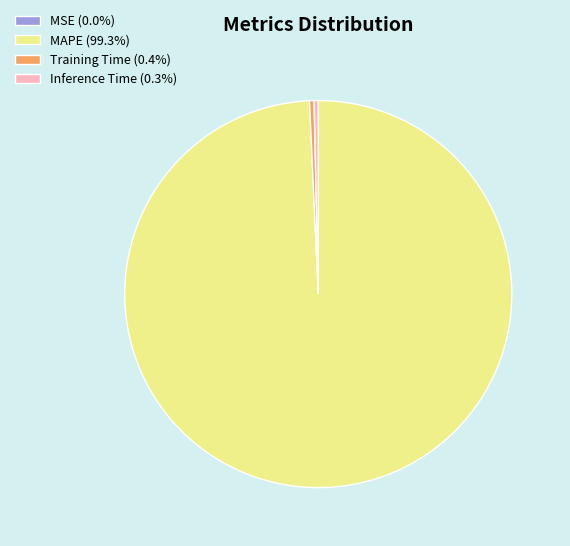

Is there any slice that represents more than half of the pie?

Yes